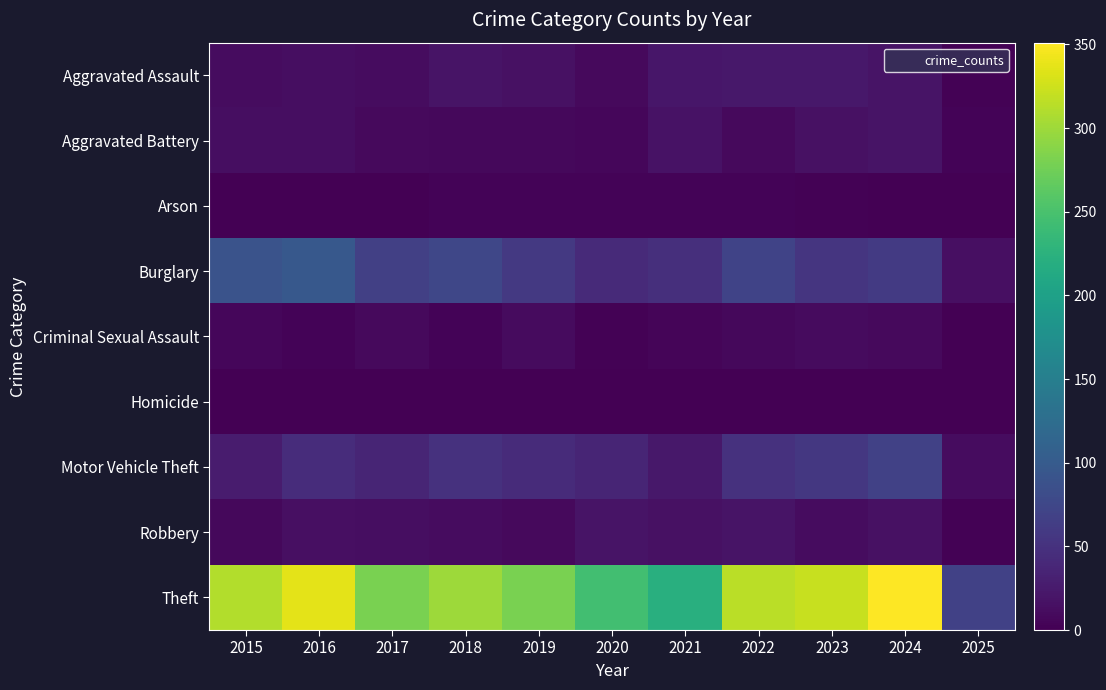

How many categories are shown in the chart?

11